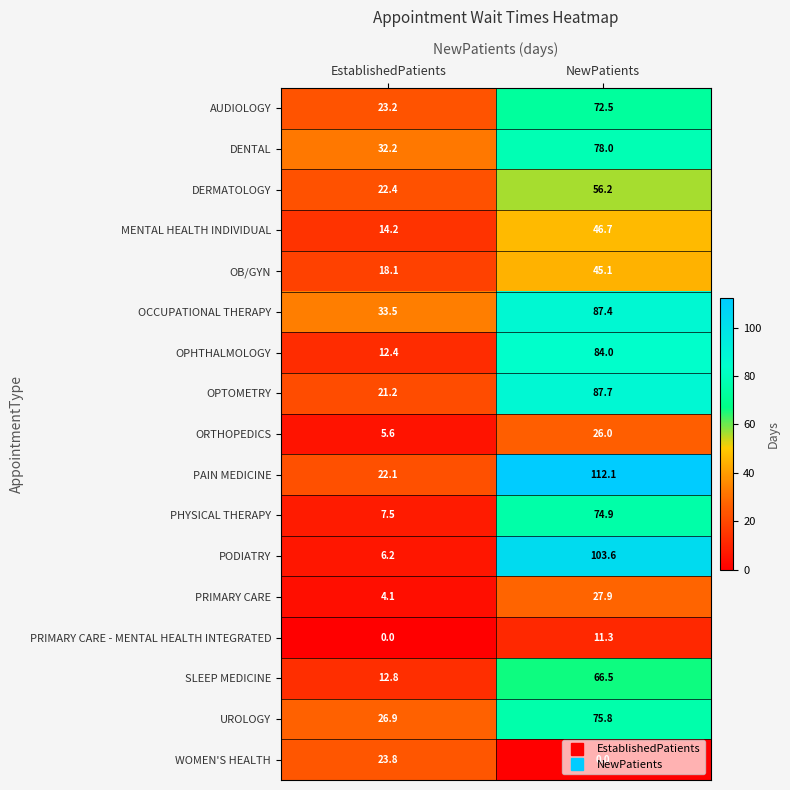

Which series has the largest total across all categories?

PAIN MEDICINE